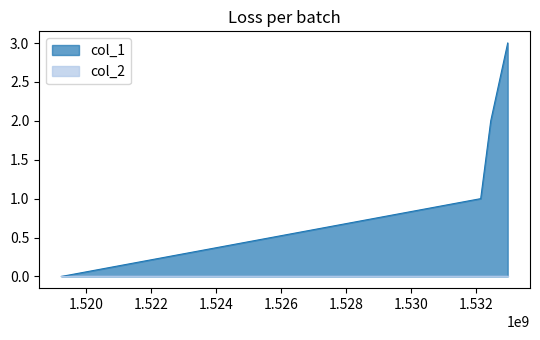

The chart shows a value of 2 at 1532970456. True or false?

False